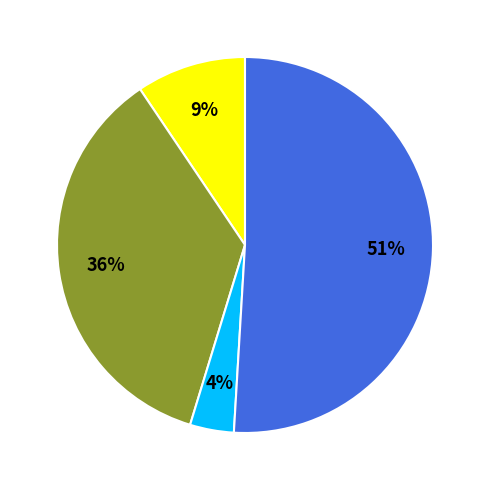

Is there a majority slice in this chart?

Yes